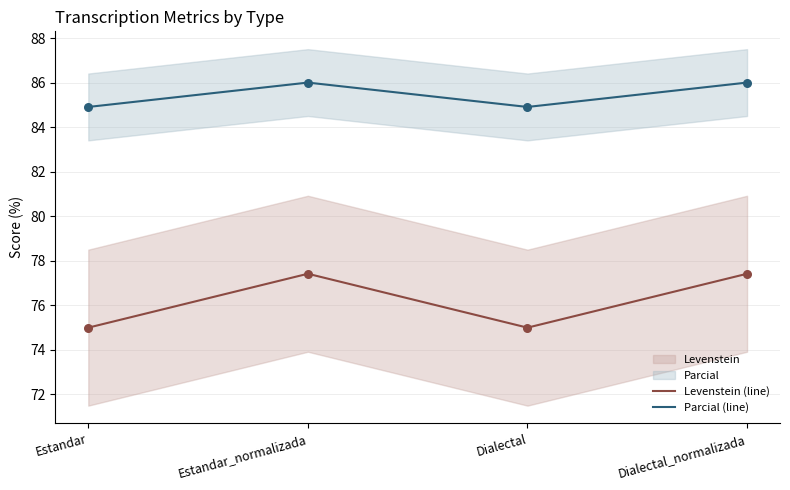

Which series contains the lowest Y value?

Levenstein (line)